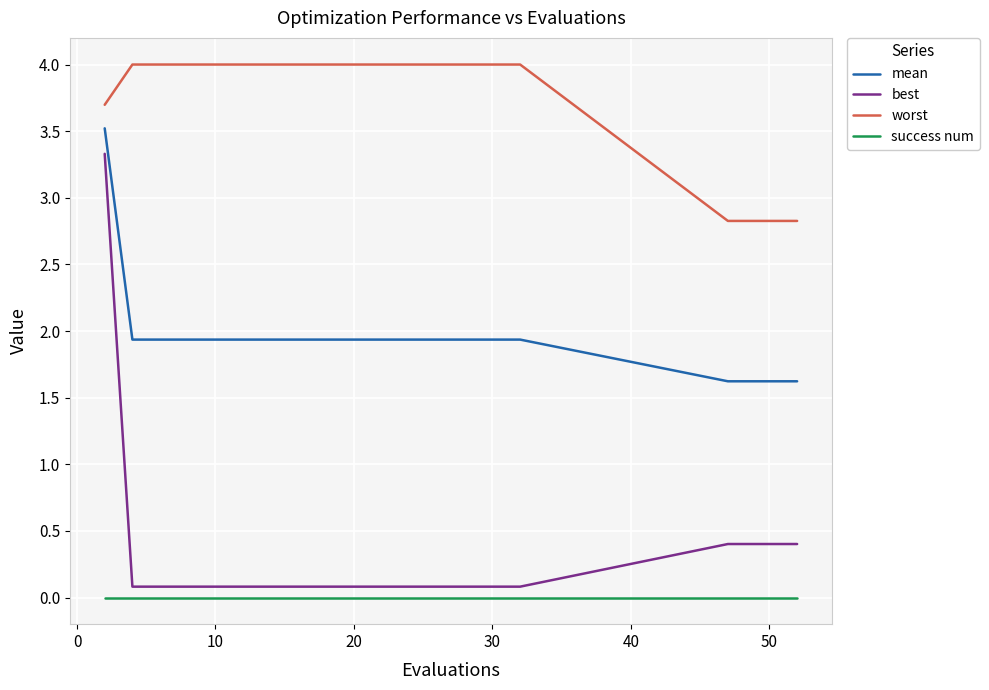

Does the chart display data point markers on the line(s)?

No